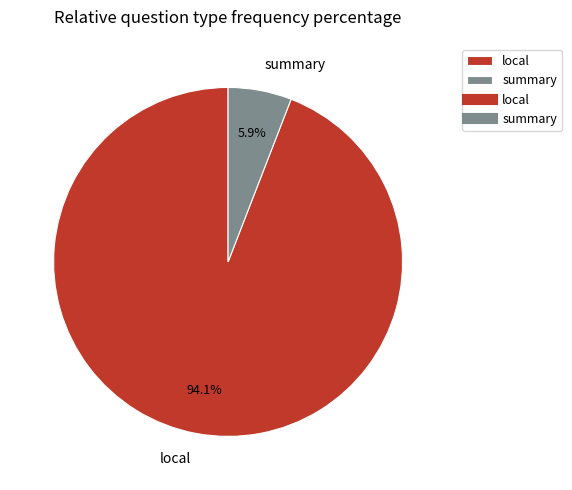

Count the number of slices in the pie.

2